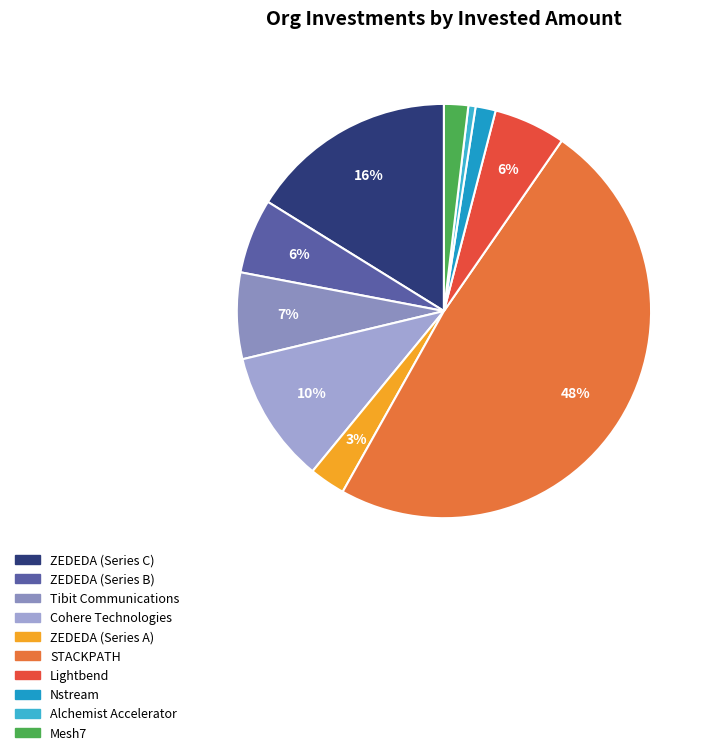

Does STACKPATH account for over 50% of the chart?

No